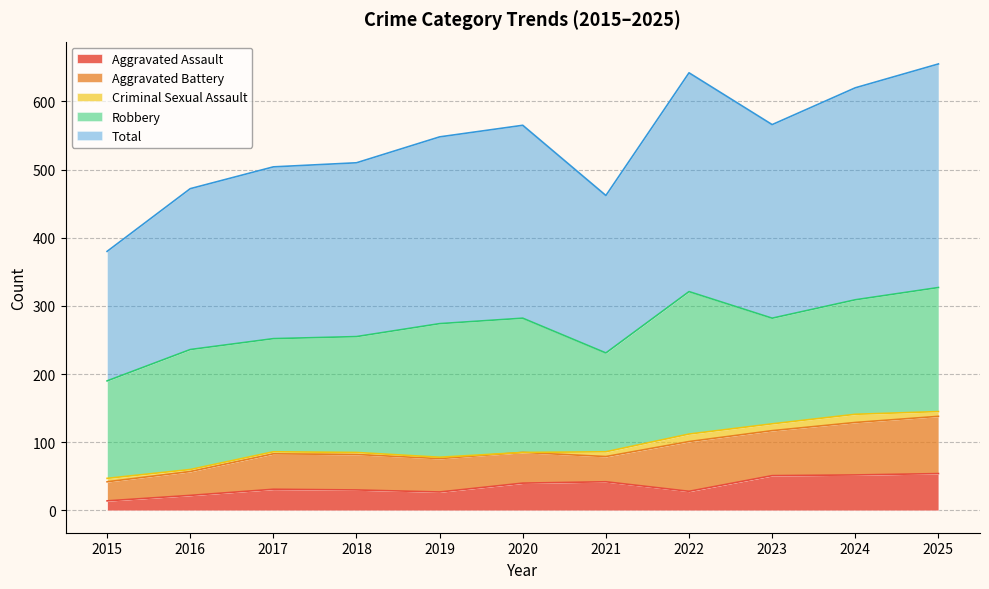

What is the maximum value for Robbery?

209